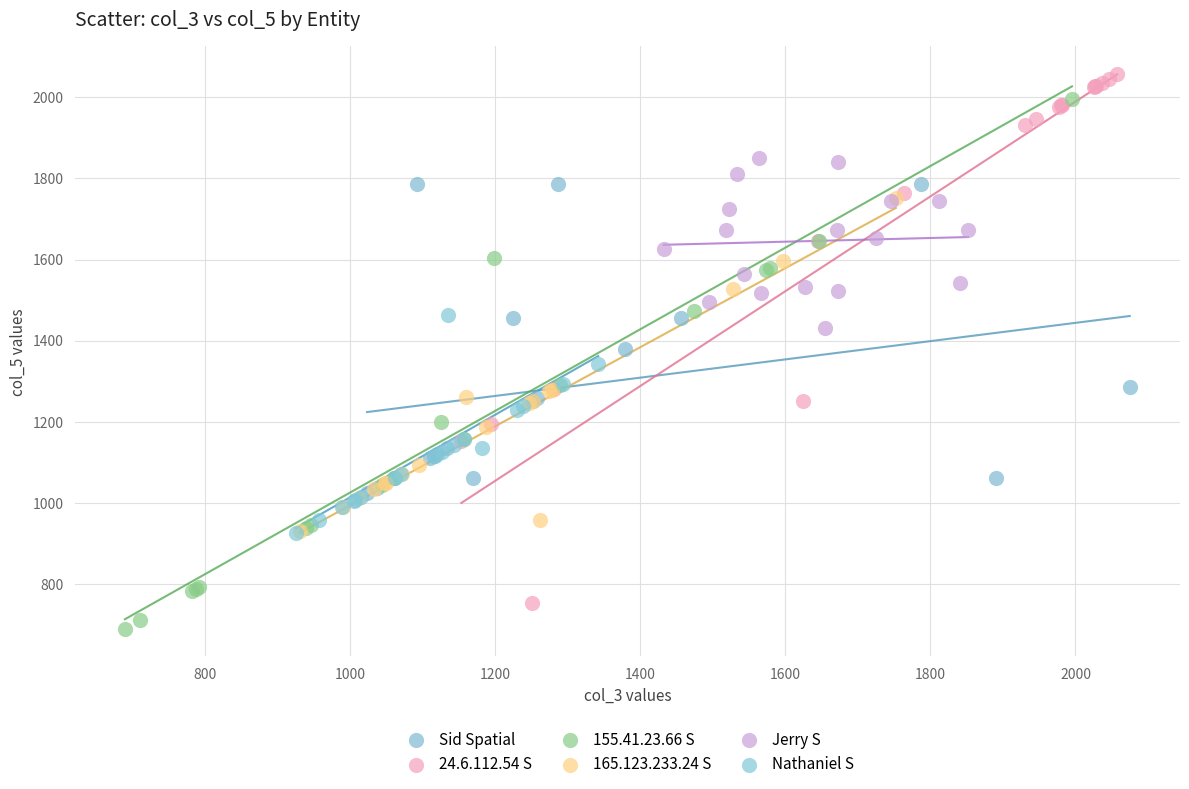

Which series reaches the maximum Y coordinate?

24.6.112.54 S